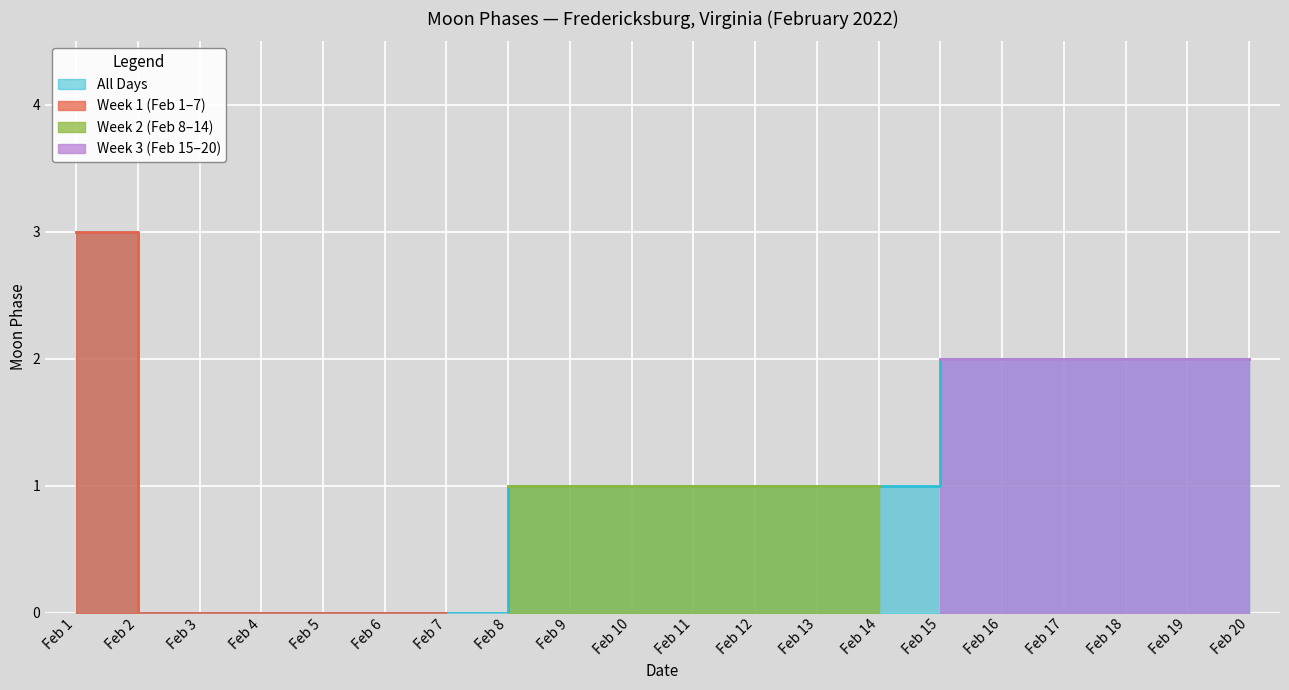

True or false: Feb 2 and Feb 4 cross at least once.

False